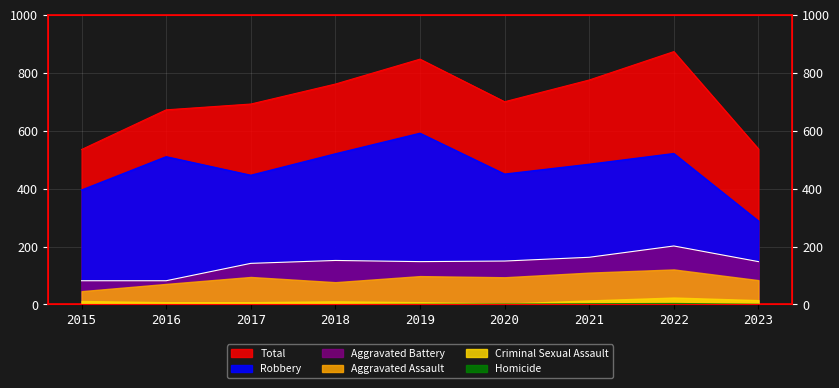

Which series has the largest range (max minus min)?

Total